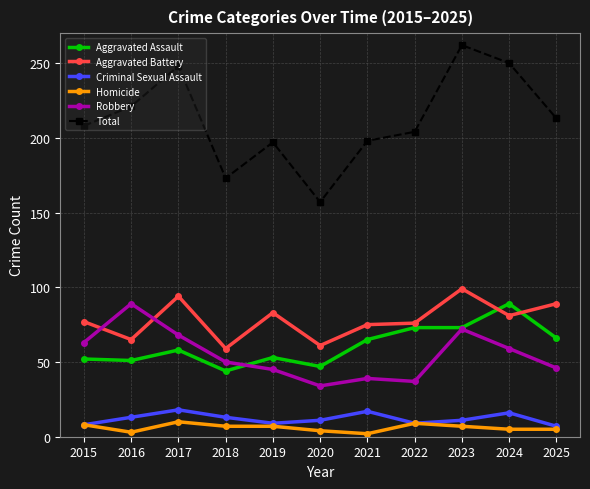

Which series has the largest range (max minus min)?

Total